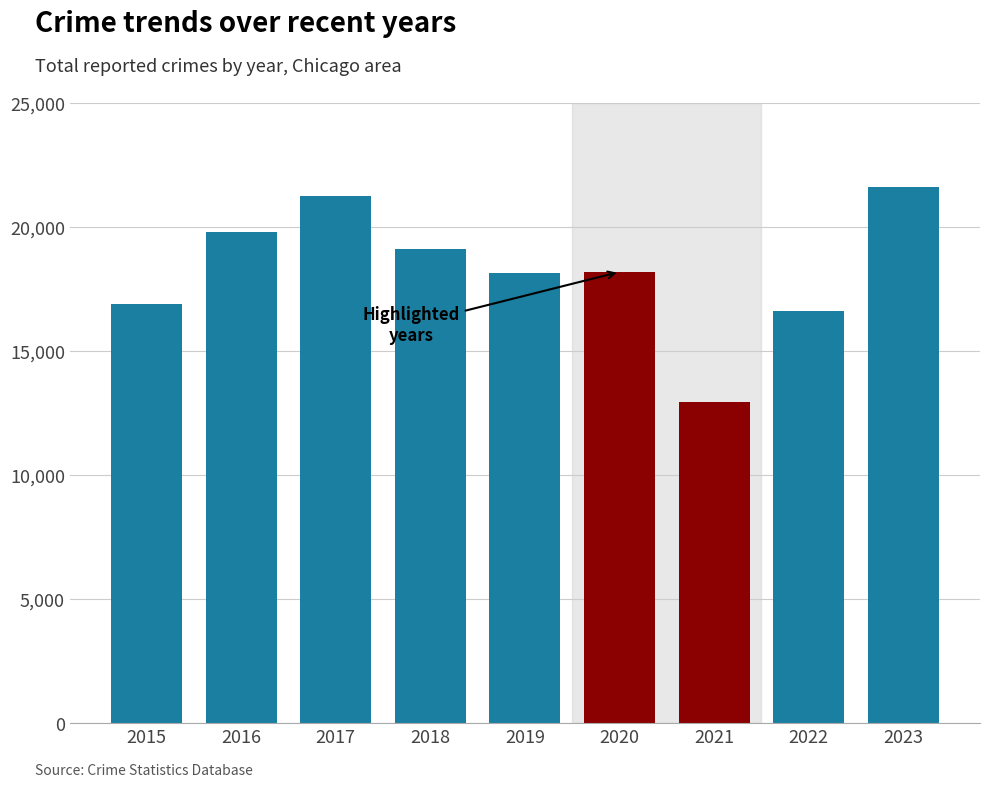

What is the value of the 1st bar from the left?

16886